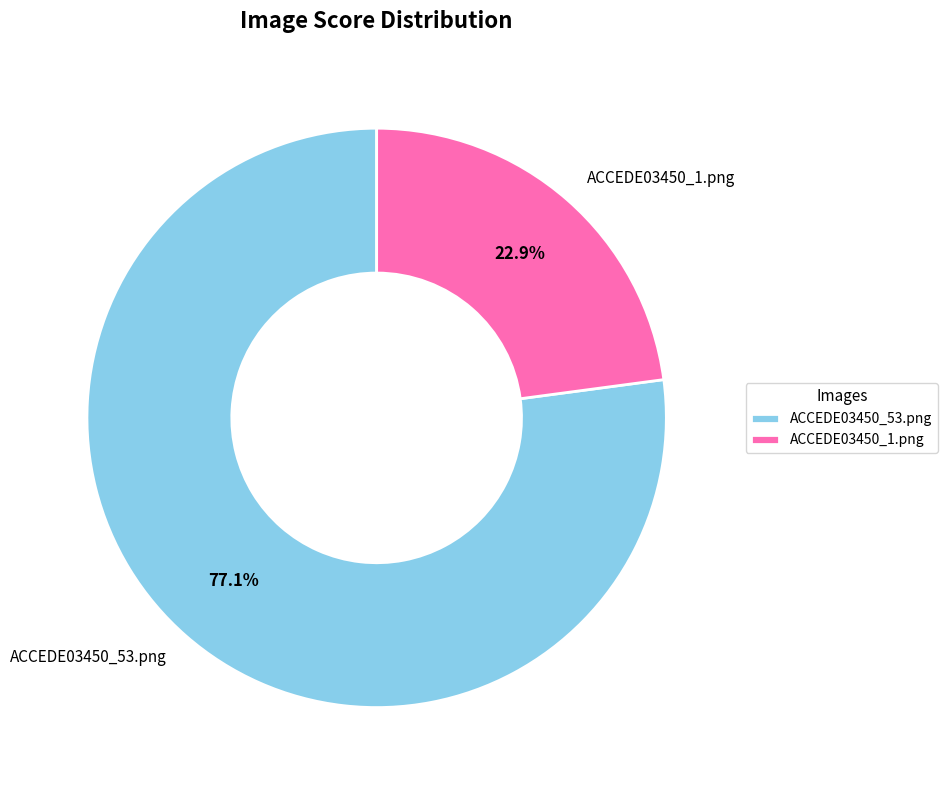

To the nearest percent, what is the combined percentage of ACCEDE03450_1.png and ACCEDE03450_53.png?

100%